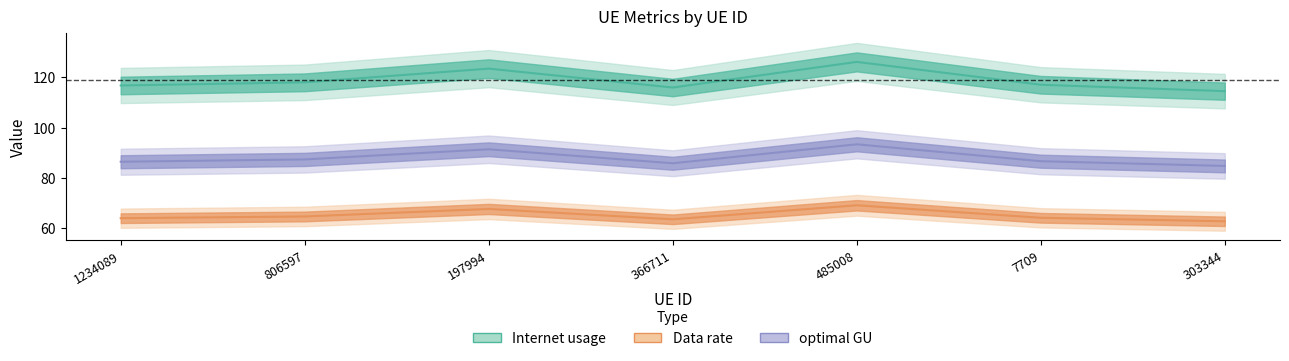

What is the difference between the maximum and second lowest values in the optimal GU series?

10.2